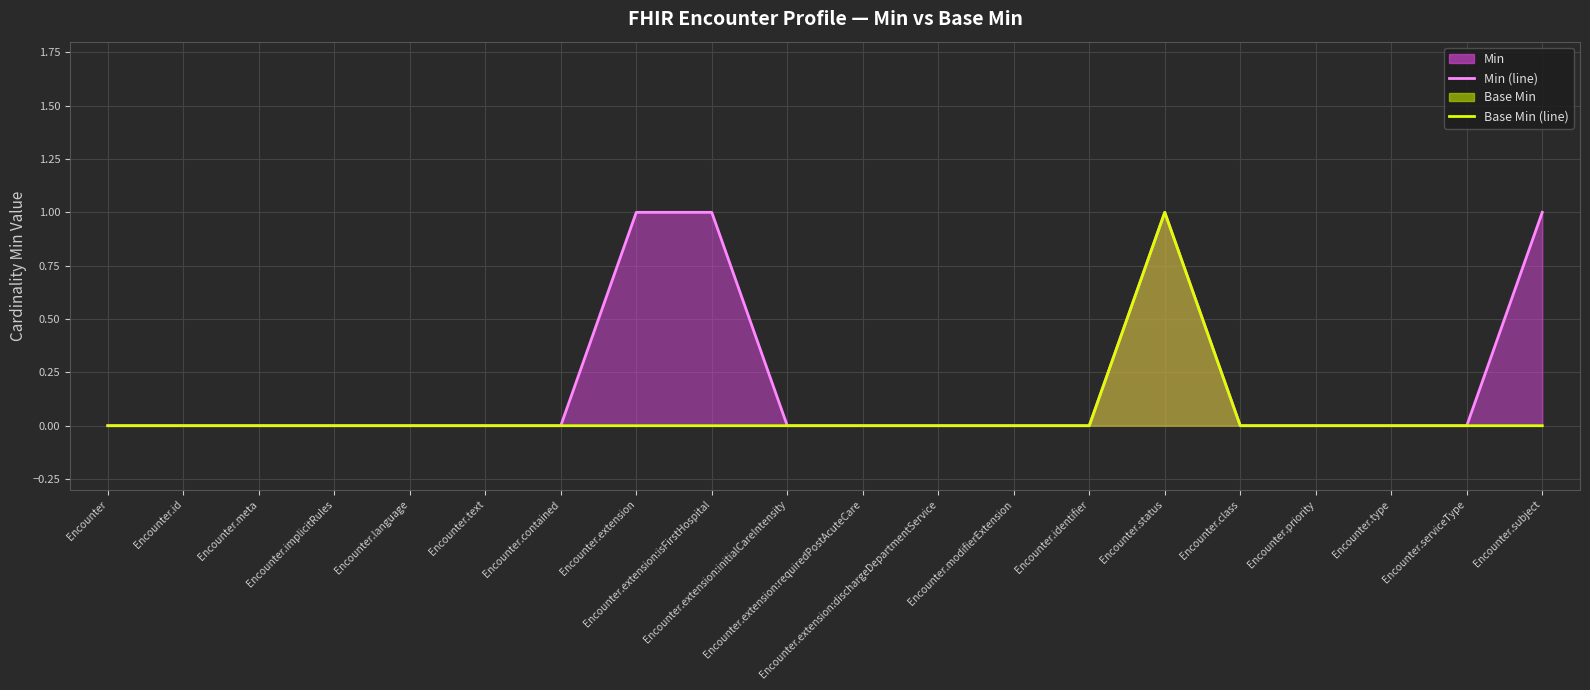

The Min (line) series shows -1 at Encounter.contained. True or false?

False